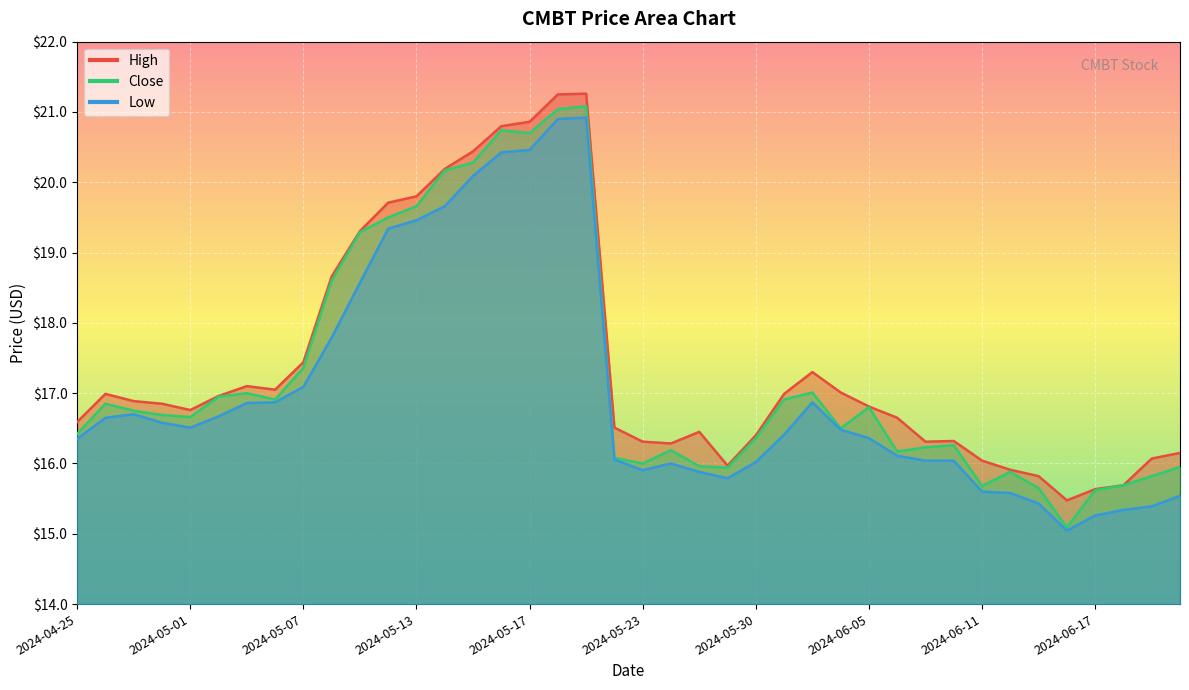

How many data points in Low are above 16?

28